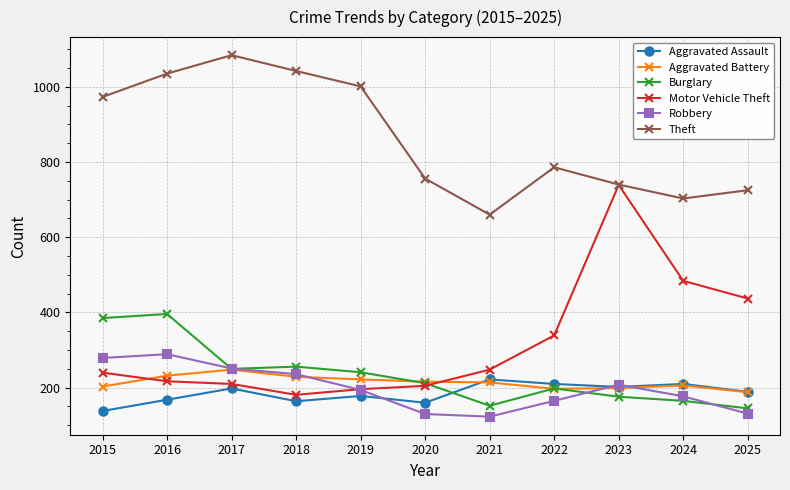

What is the difference between the highest and lowest values at 2022?

621